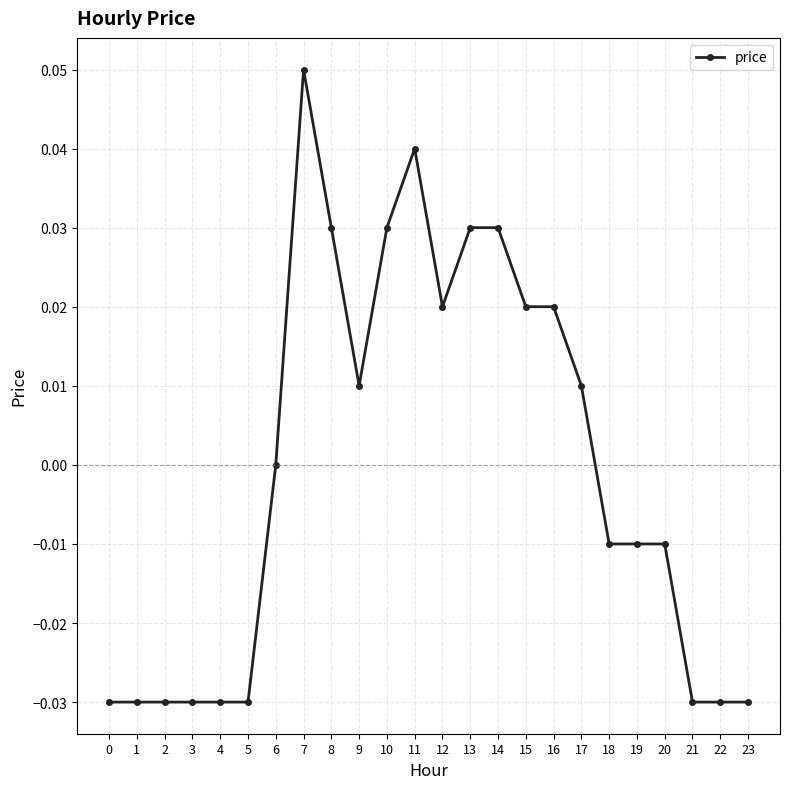

Is this an area chart (filled region under the line)?

No